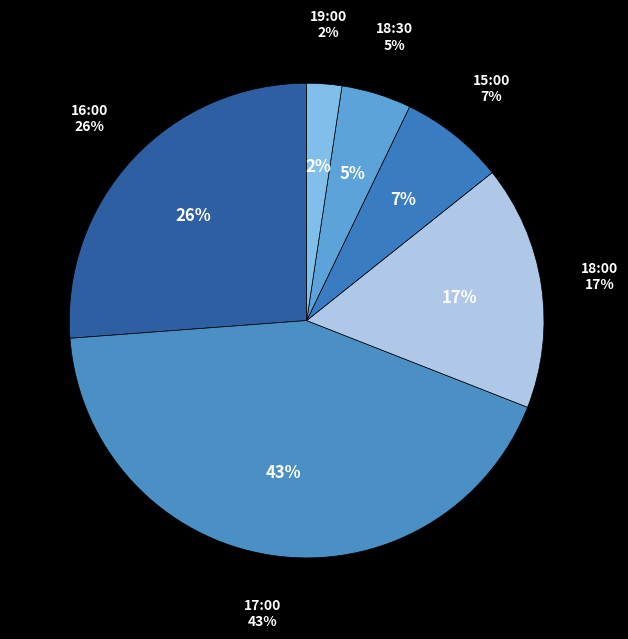

Which has a higher value, 16:00 or 18:30?

16:00